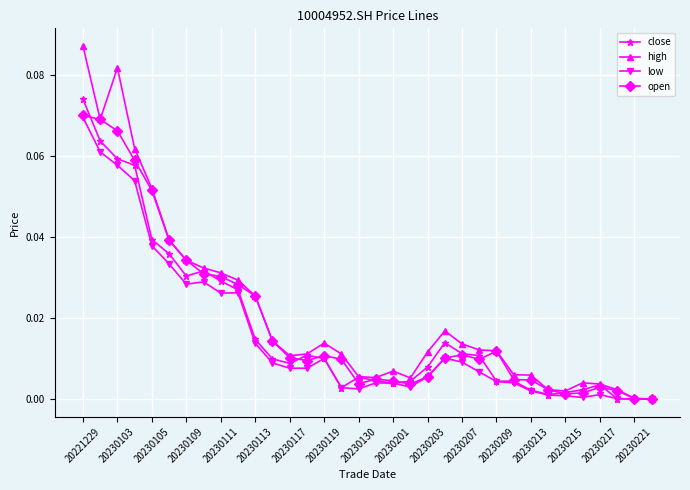

True or false: high has more than 2 interior local peaks.

True